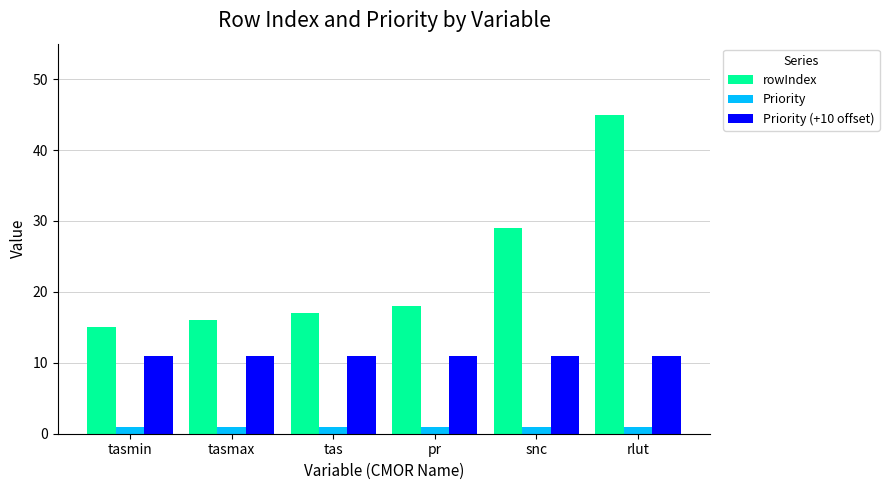

At which category is the sum across all series the highest?

rlut